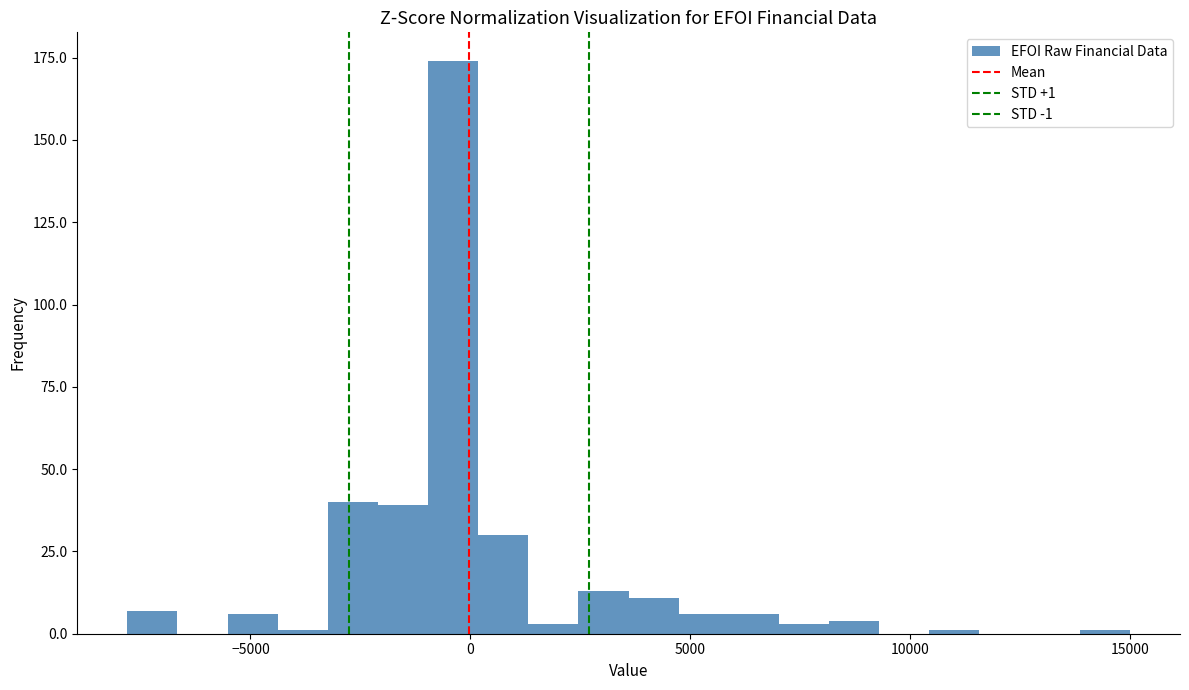

Around what value on the x-axis is the tallest bar? Give the approximate position of its centre, as read against the axis.

-500